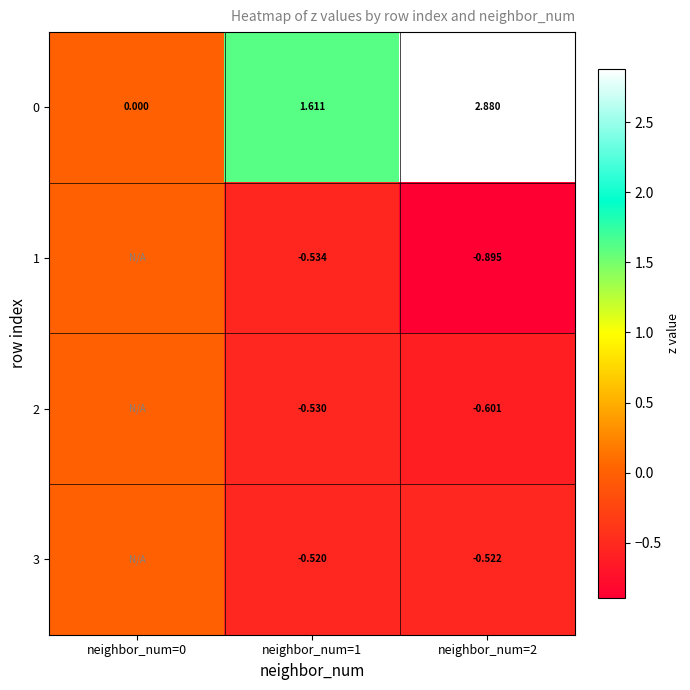

True or false: 1 has a value of -0.9 at neighbor_num=2.

True